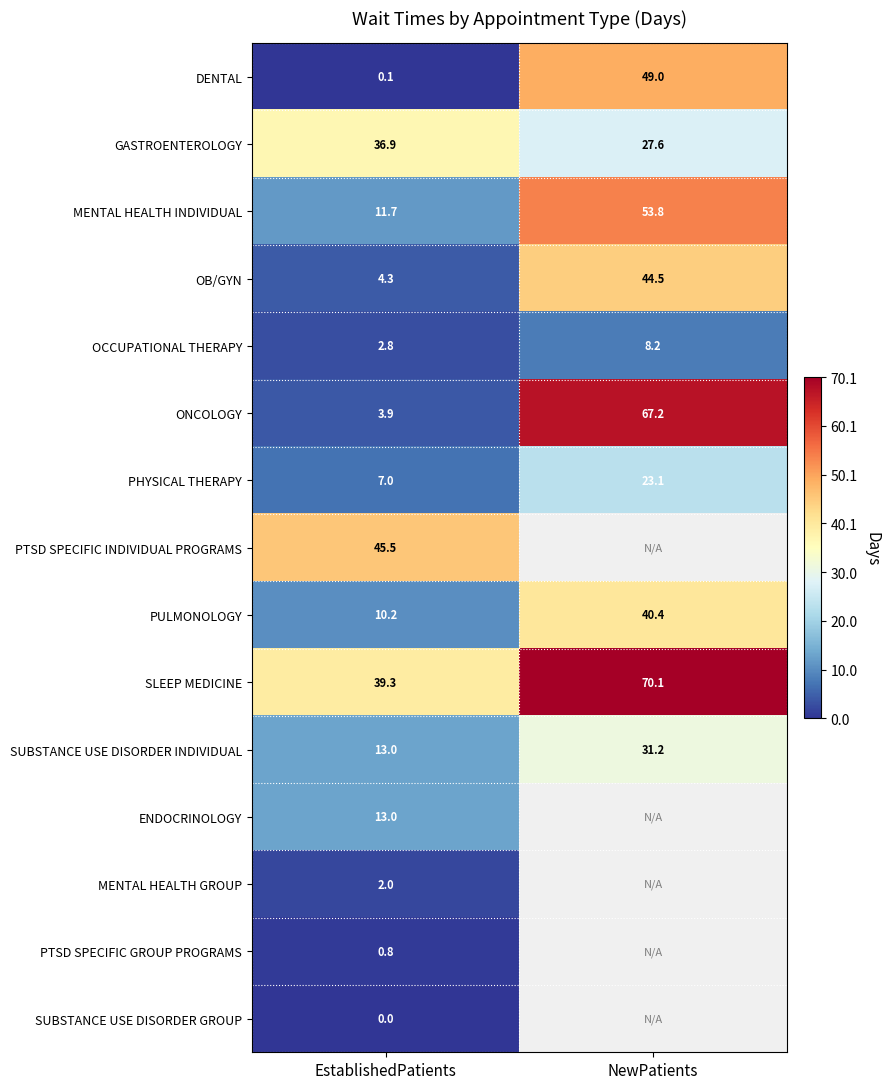

Is the value of MENTAL HEALTH GROUP at EstablishedPatients greater than the value of SLEEP MEDICINE at EstablishedPatients?

No